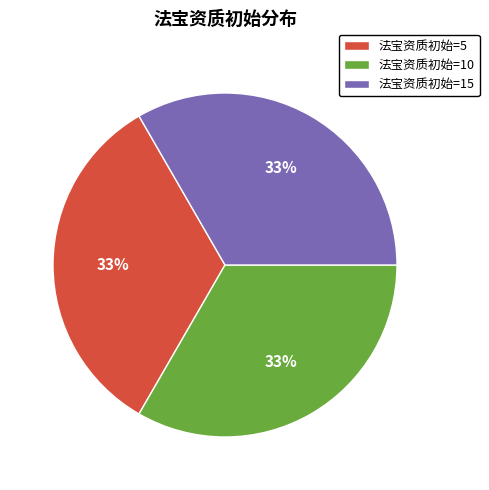

To the nearest percent, what is the average slice percentage?

33%